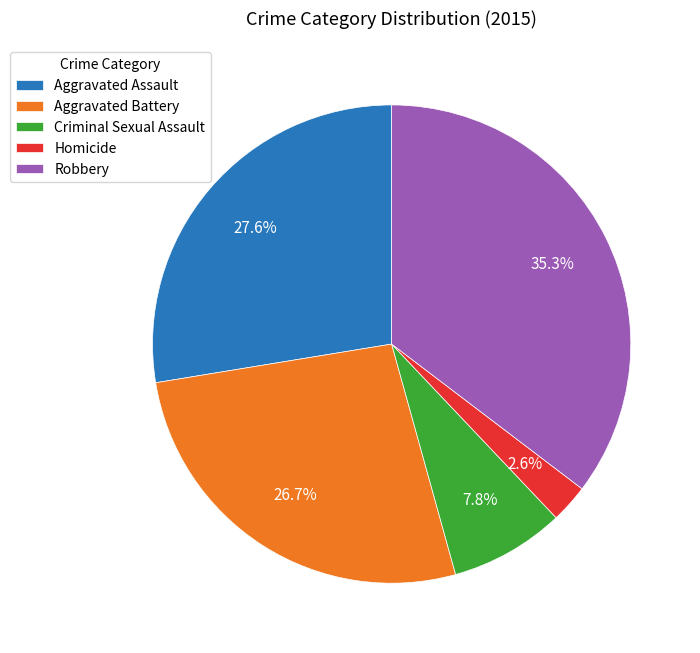

What is the smallest slice in the pie chart?

Homicide